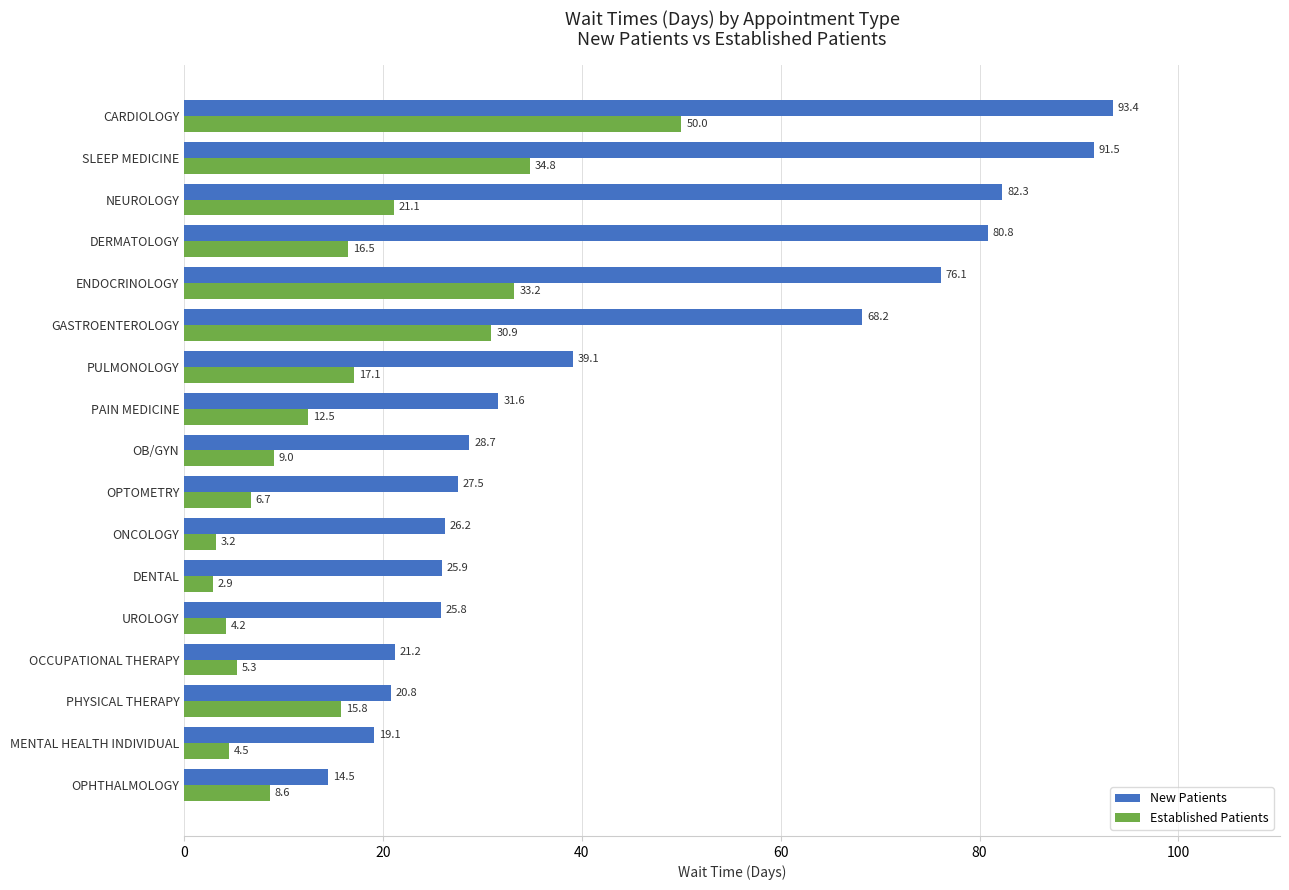

What is the difference between the highest and lowest values at SLEEP MEDICINE?

56.7